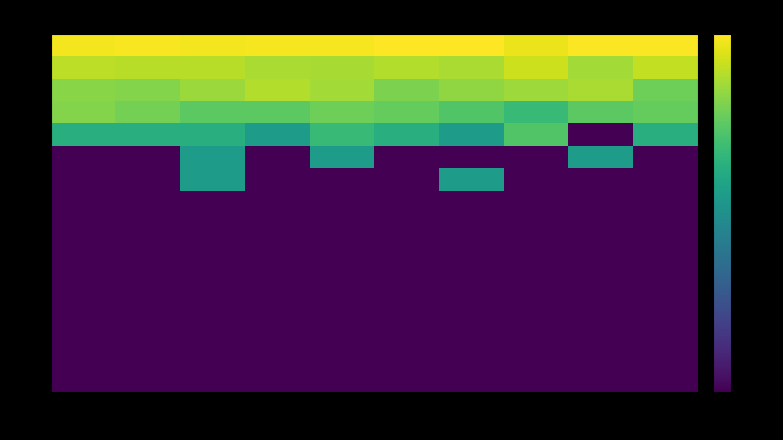

Which series changed the most between Run-0 and Run-3?

4